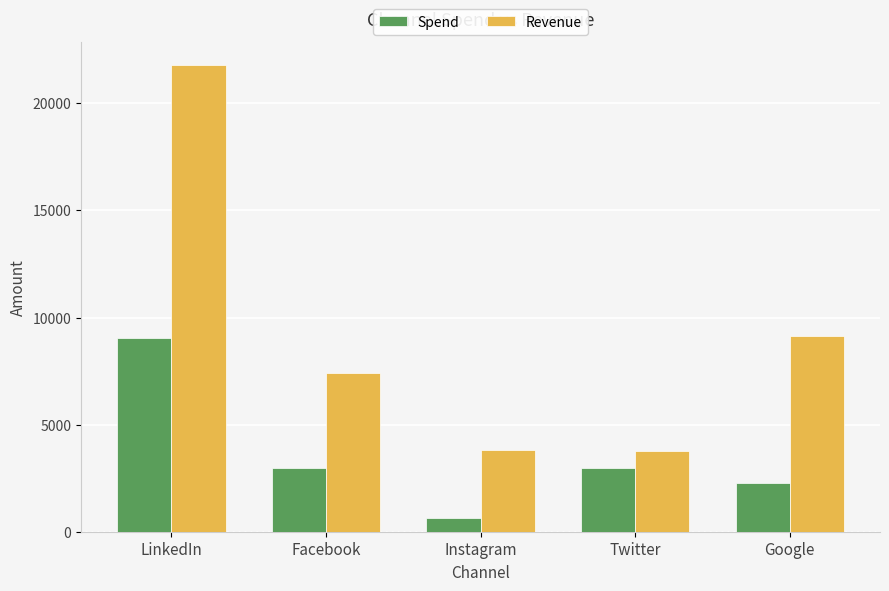

What is the maximum value shown in the chart?

21787